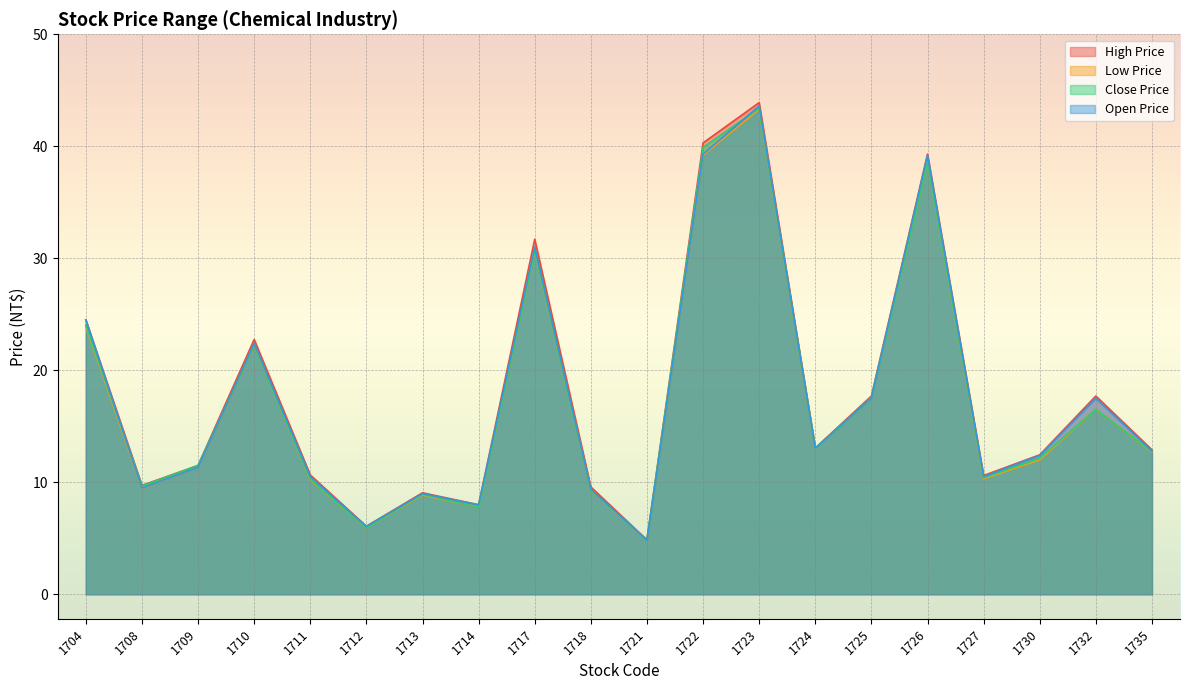

Is the value of Low Price at 1710 greater than the value of High Price at 1727?

Yes